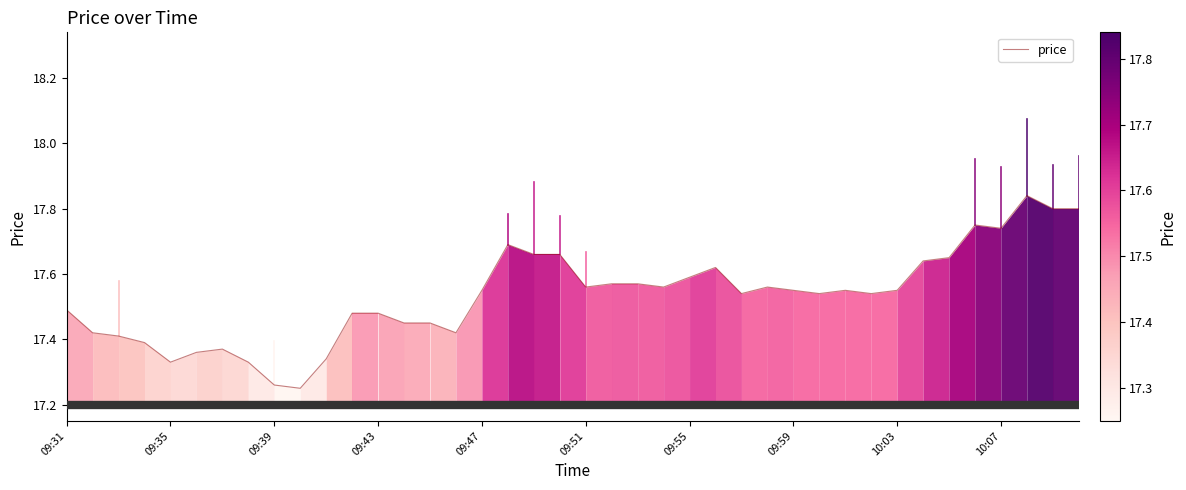

What is the difference between the maximum and minimum values?

0.6